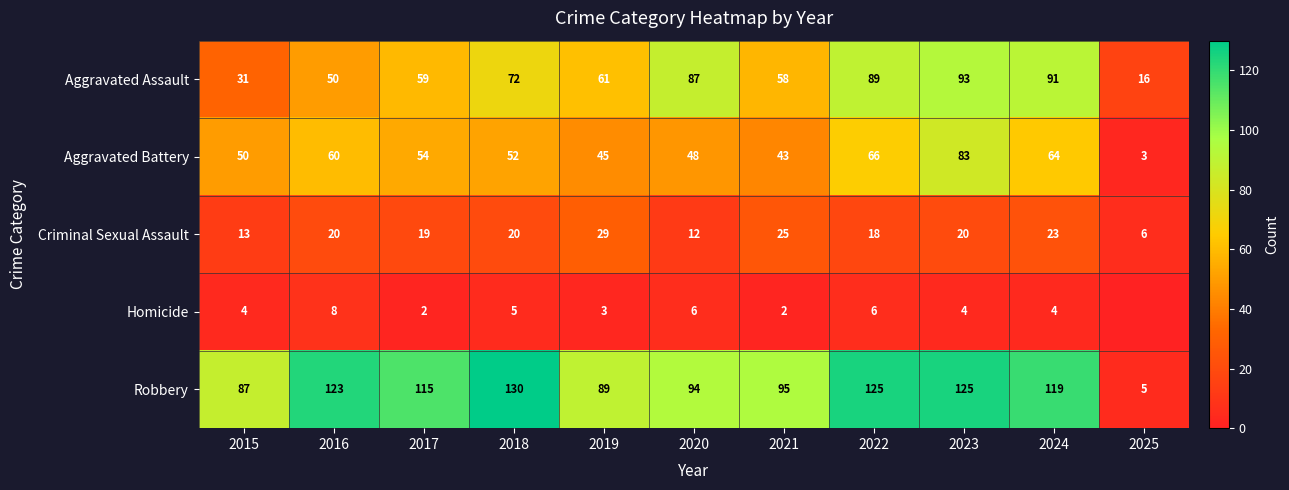

True or false: Aggravated Battery has a value of 54 at 2017.

True